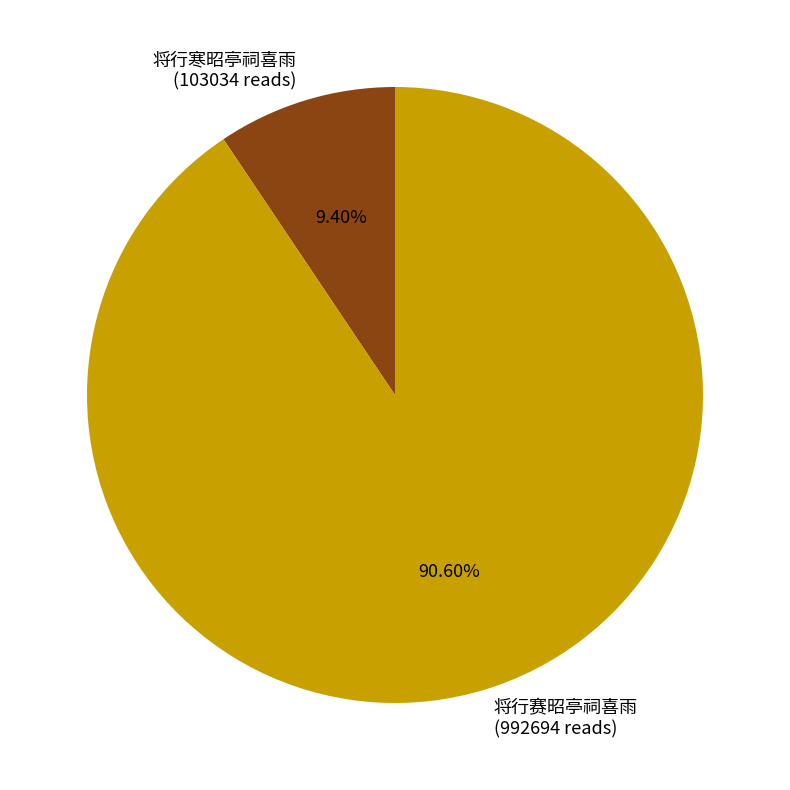

How many slices are in this pie chart?

2